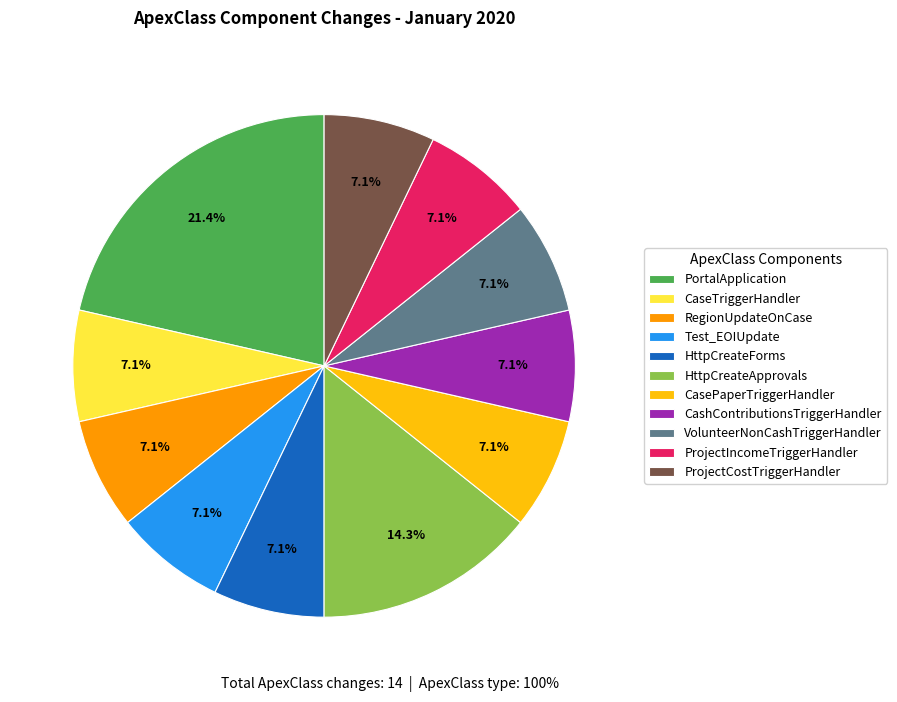

How many segments does this pie chart have?

11